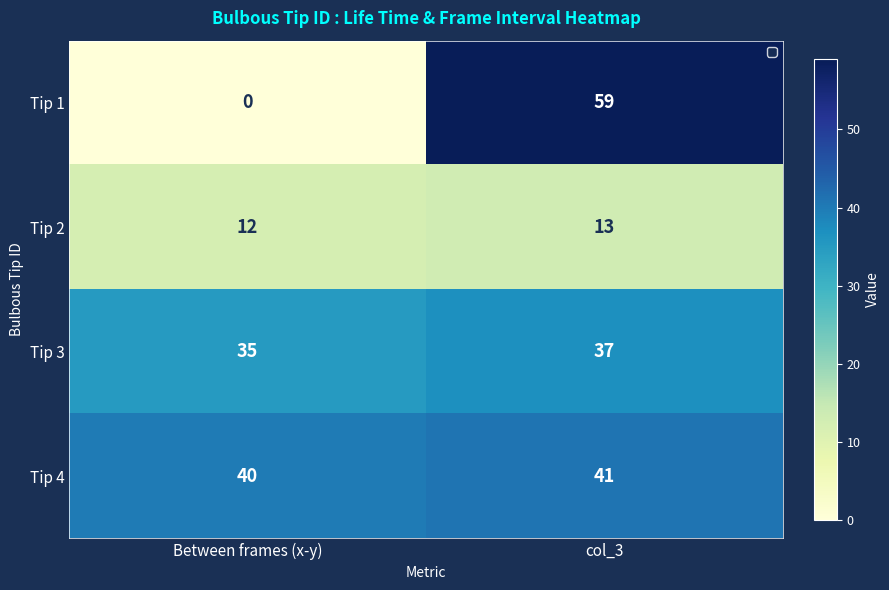

What is the maximum value shown in the chart?

59